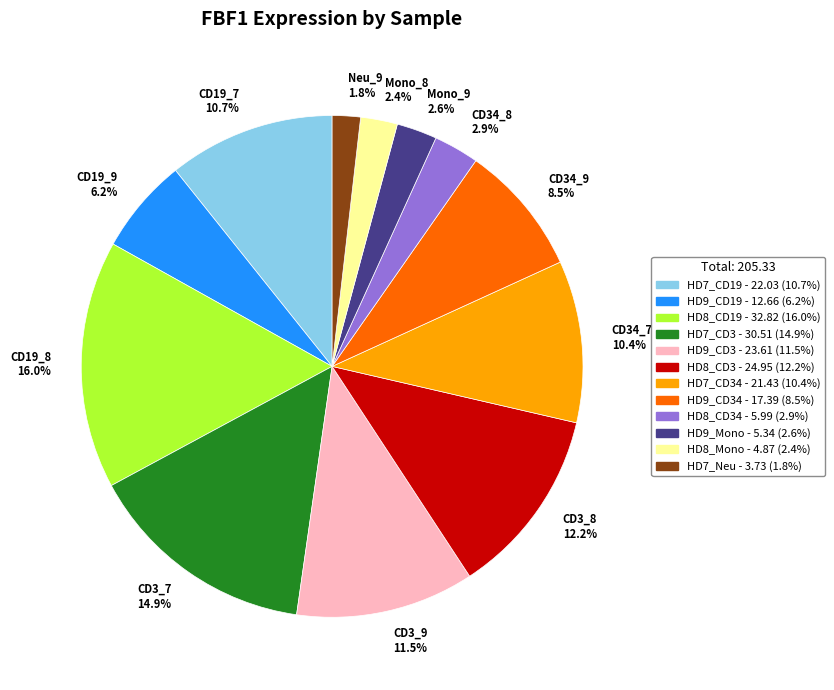

To the nearest percent, what is the difference between the largest and smallest slice percentages?

14%